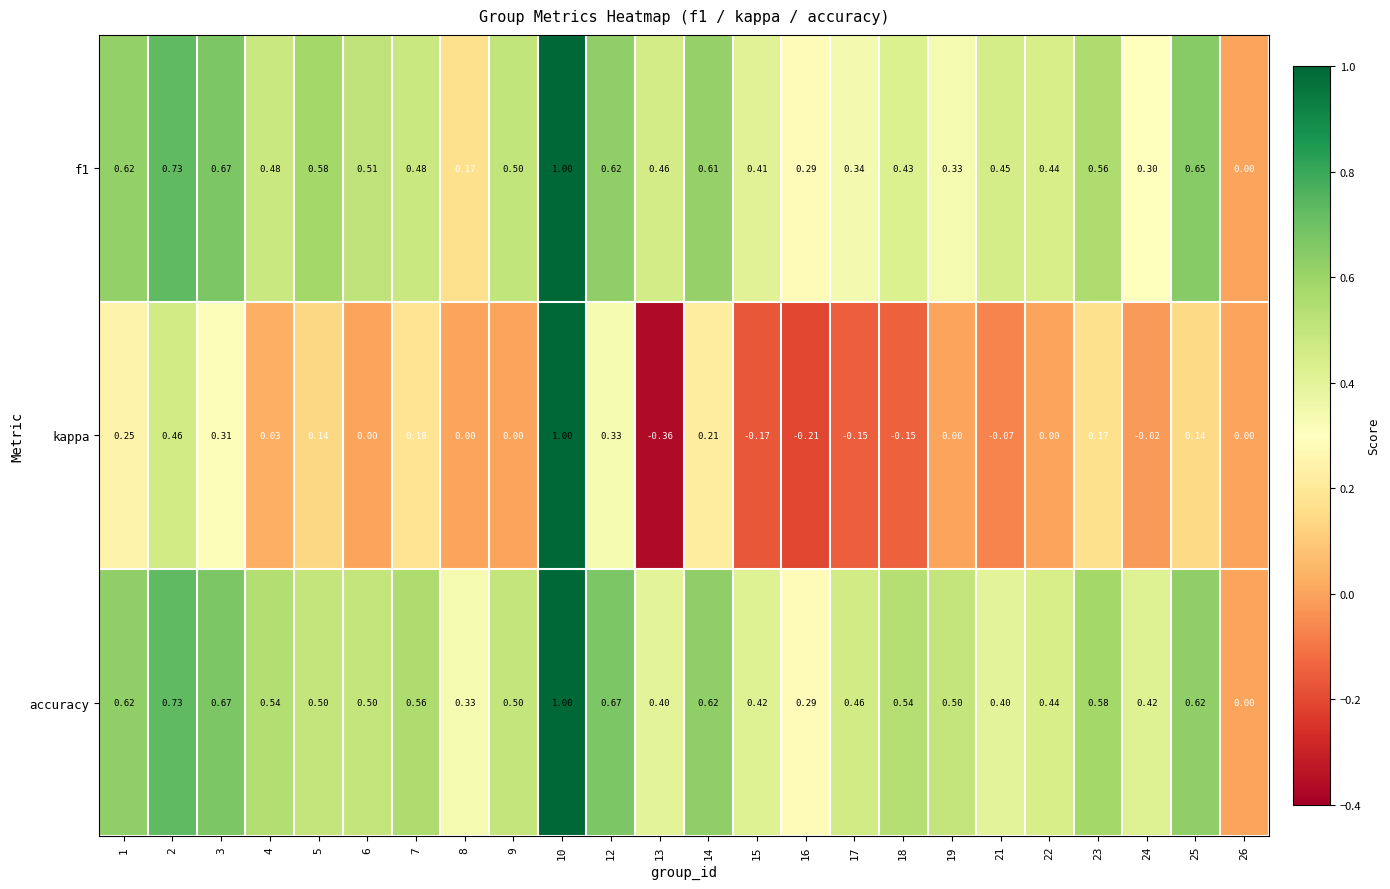

Between 7 and 26, which series saw the biggest shift?

accuracy